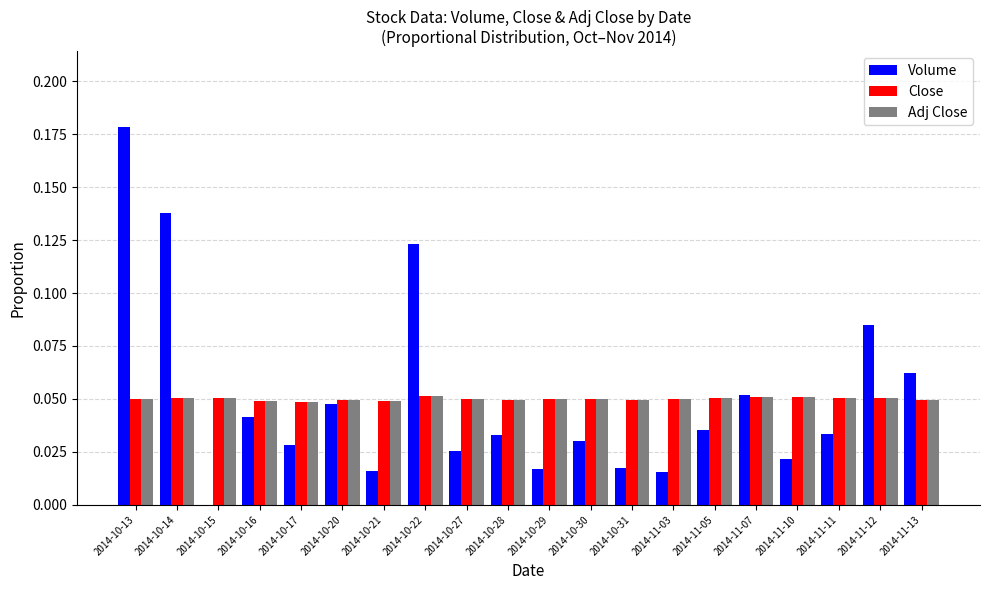

What is the sum of all Adj Close values?

1.0